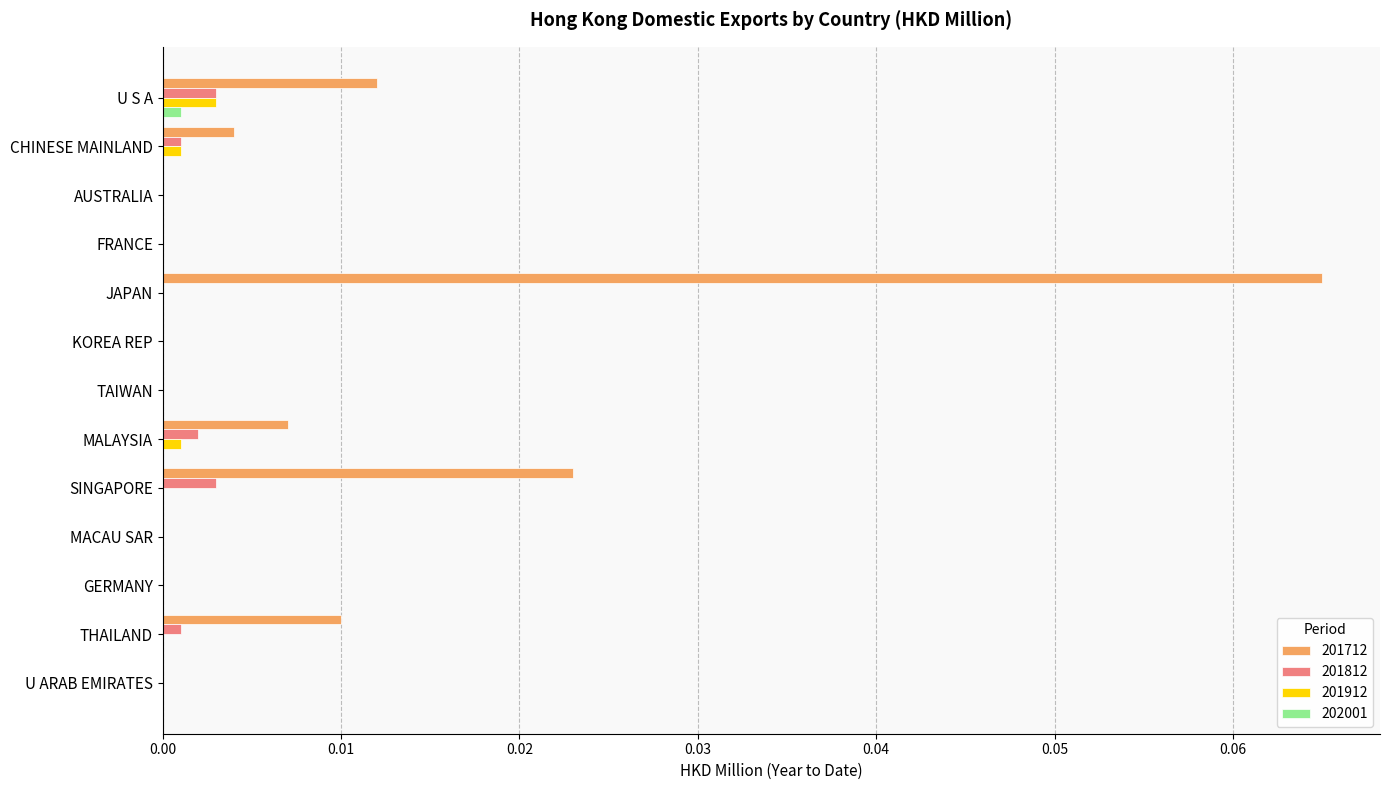

True or false: 201812 has a value of 0.0 at GERMANY.

True